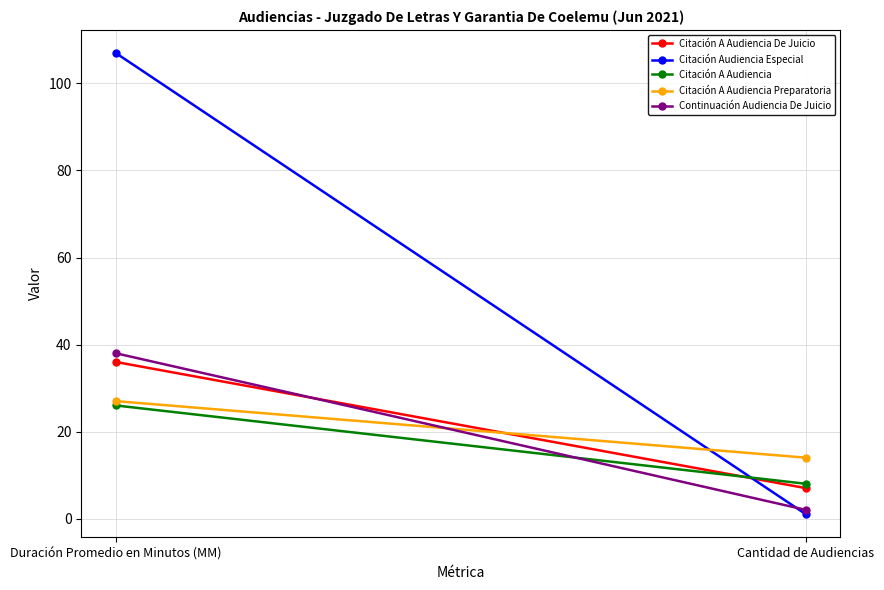

What is the greatest value displayed?

107